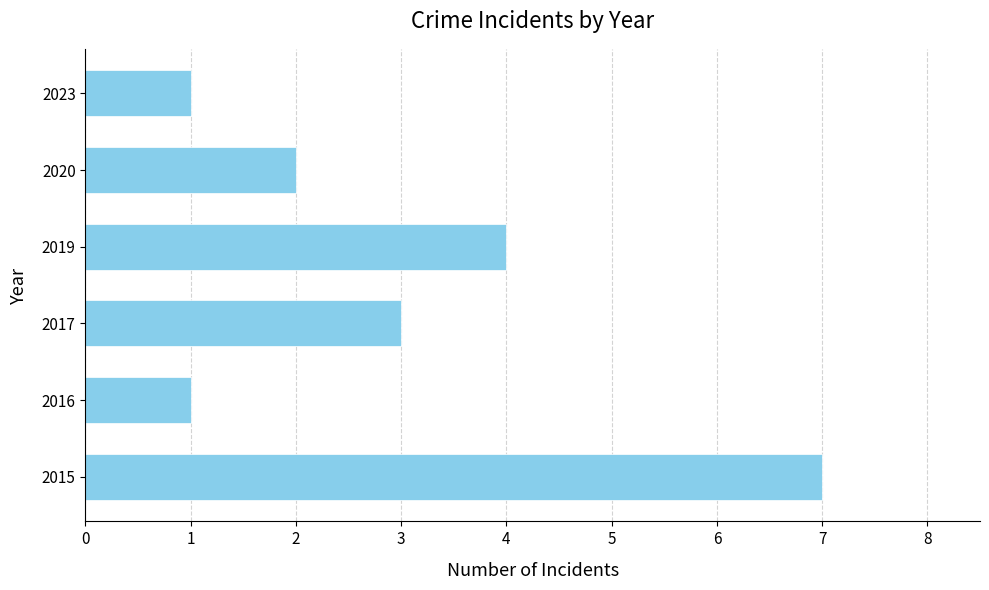

What is the average value?

3